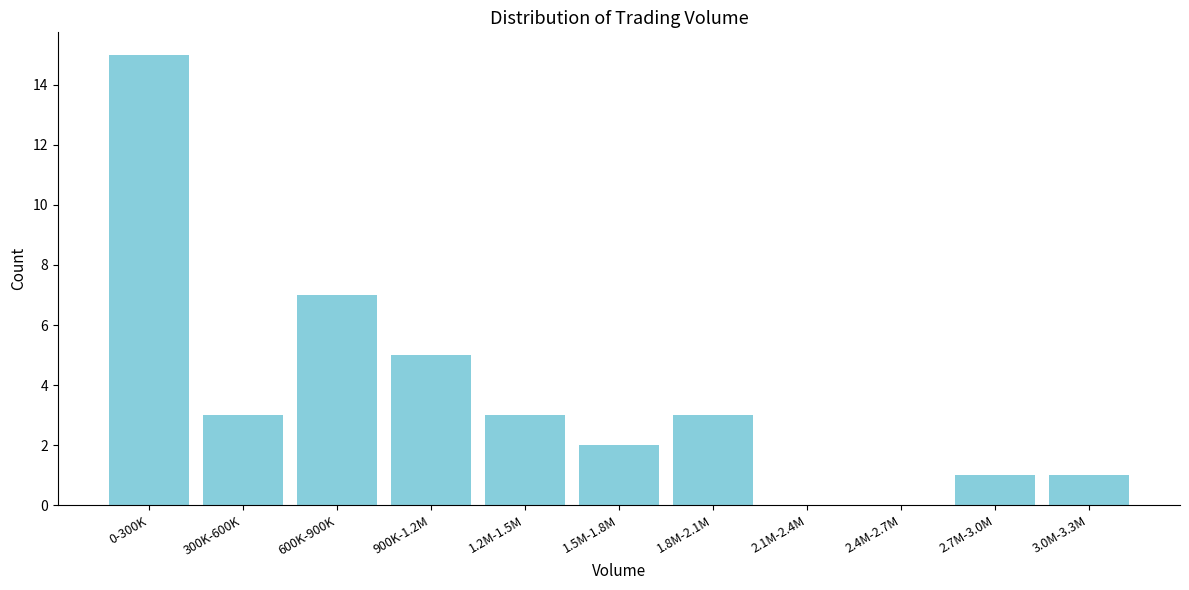

Reading left to right, what are all the values shown in this chart?

0-300K=15	300K-600K=3	600K-900K=7	900K-1.2M=5	1.2M-1.5M=3	1.5M-1.8M=2	1.8M-2.1M=3	2.1M-2.4M=0	2.4M-2.7M=0	2.7M-3.0M=1	3.0M-3.3M=1